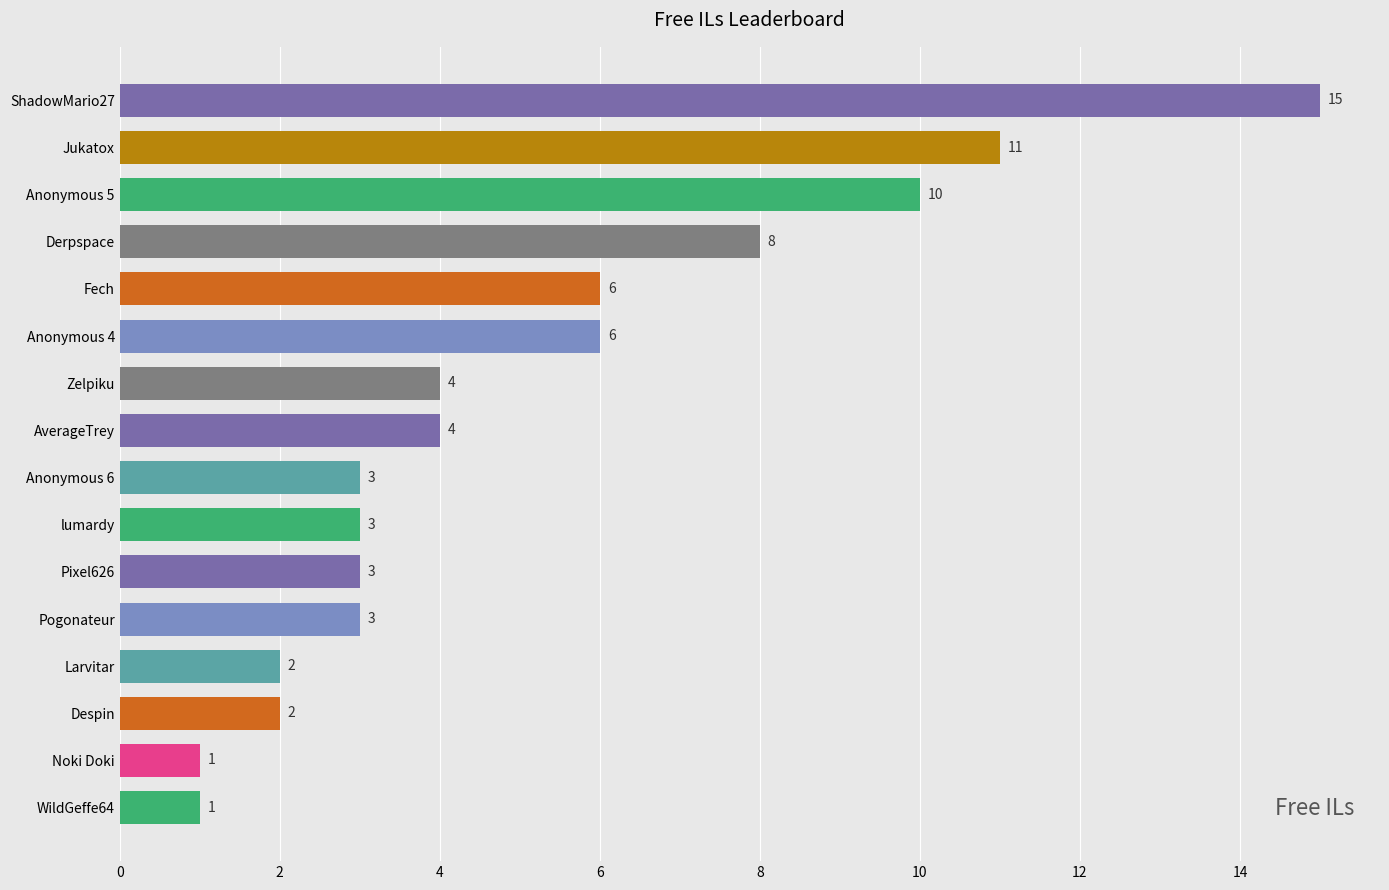

At which category does the chart reach its peak across all series?

ShadowMario27